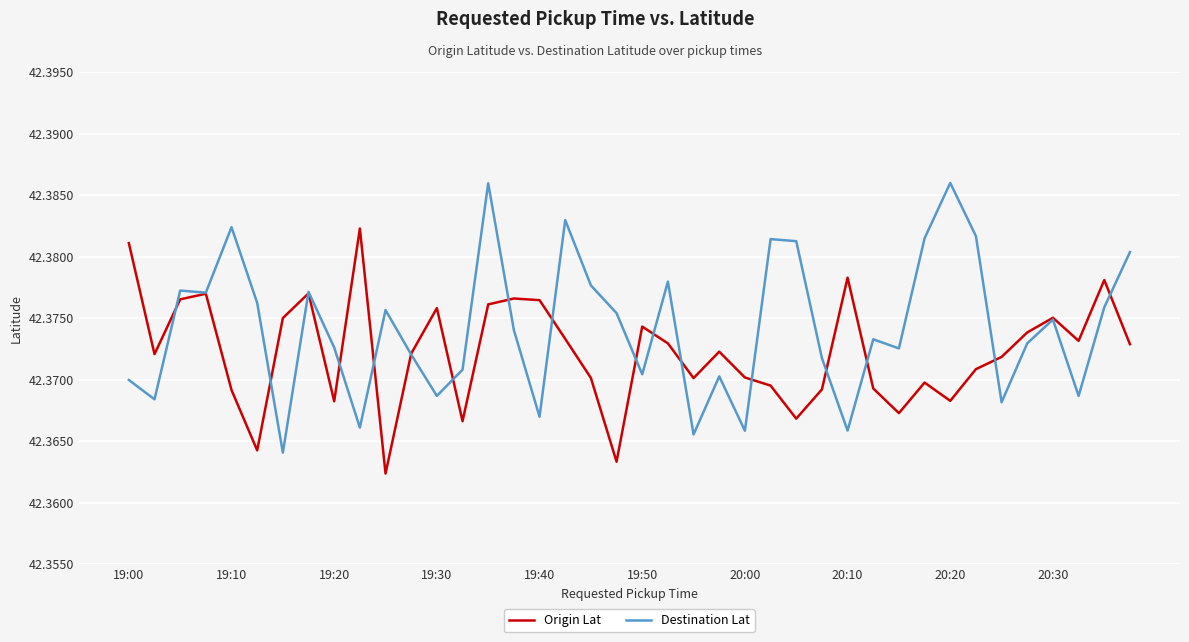

Rank the series by their average value, from lowest to highest.

Origin Lat, Destination Lat